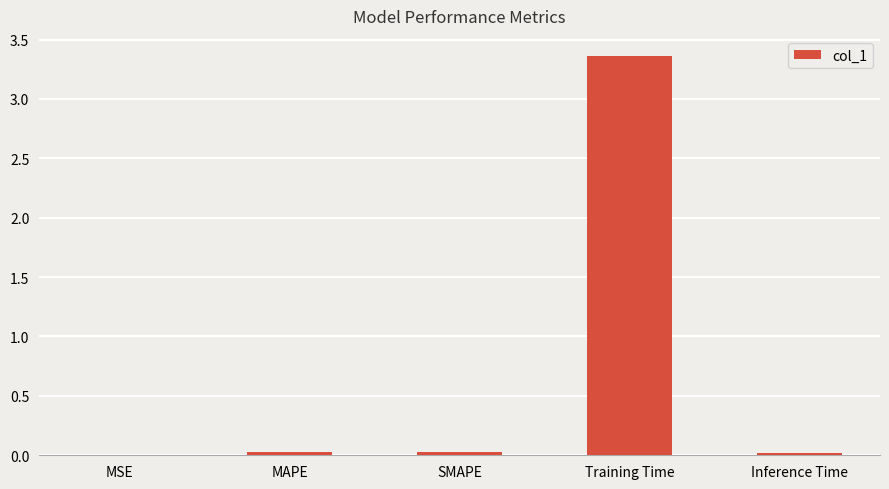

At which category does the chart reach its peak across all series?

Training Time